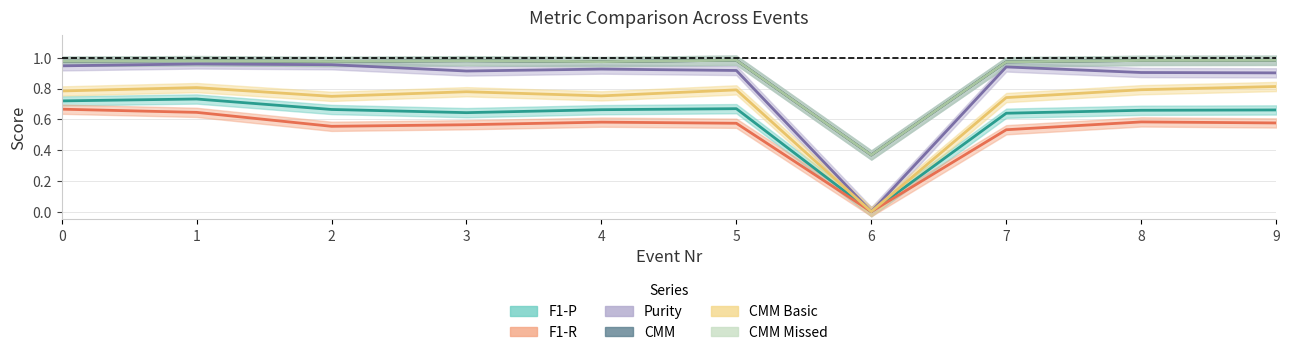

Reading right to left, extract all data points from this chart.

F1-P: 0.7	0.7	0.6	0.0	0.7	0.7	0.6	0.7	0.7	0.7
F1-R: 0.6	0.6	0.5	0.0	0.6	0.6	0.6	0.6	0.6	0.7
Purity: 0.9	0.9	0.9	0.0	0.9	0.9	0.9	1.0	1.0	0.9
CMM: 1.0	1.0	1.0	0.4	1.0	1.0	1.0	1.0	1.0	1.0
CMM Basic: 0.8	0.8	0.7	0.0	0.8	0.8	0.8	0.7	0.8	0.8
CMM Missed: 1.0	1.0	1.0	0.4	1.0	1.0	1.0	1.0	1.0	1.0